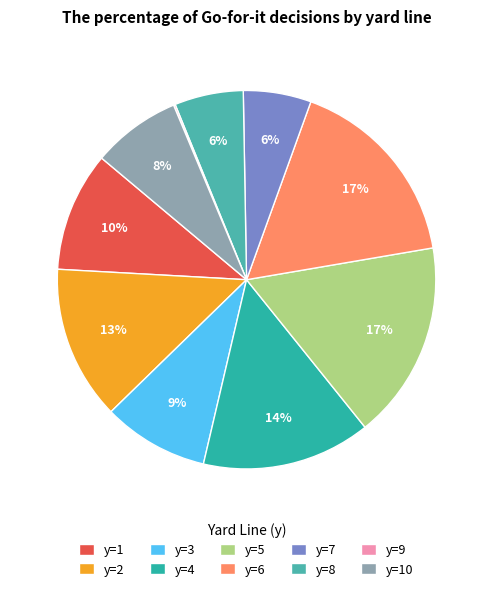

True or false: y=4 accounts for 3% of the total.

False